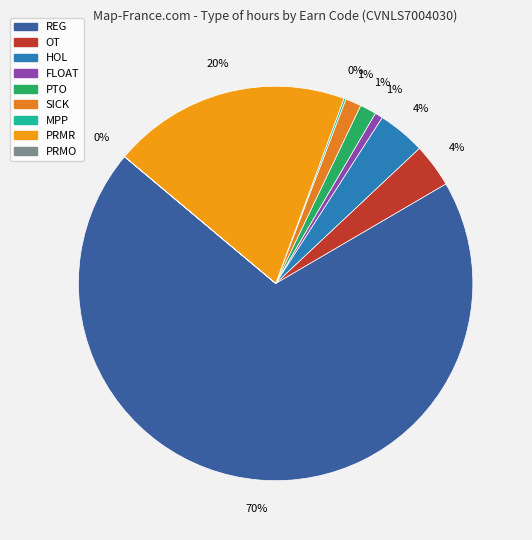

The PRMO slice represents 0% of the pie. True or false?

True